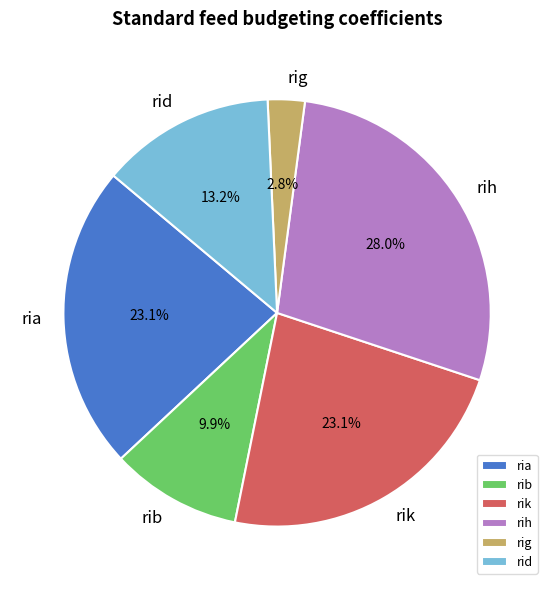

Combined, what portion of the pie is rig and rih?

30.8%